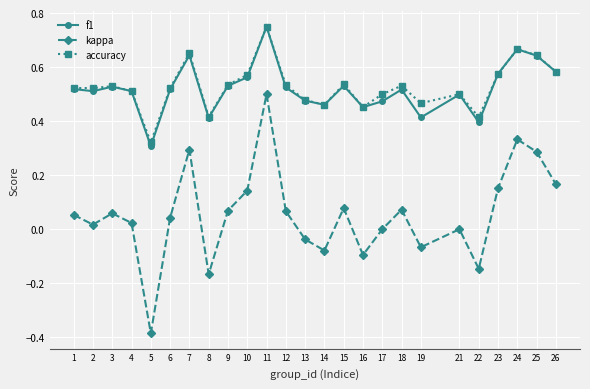

Is it true that kappa equals -0.1 at 13?

False